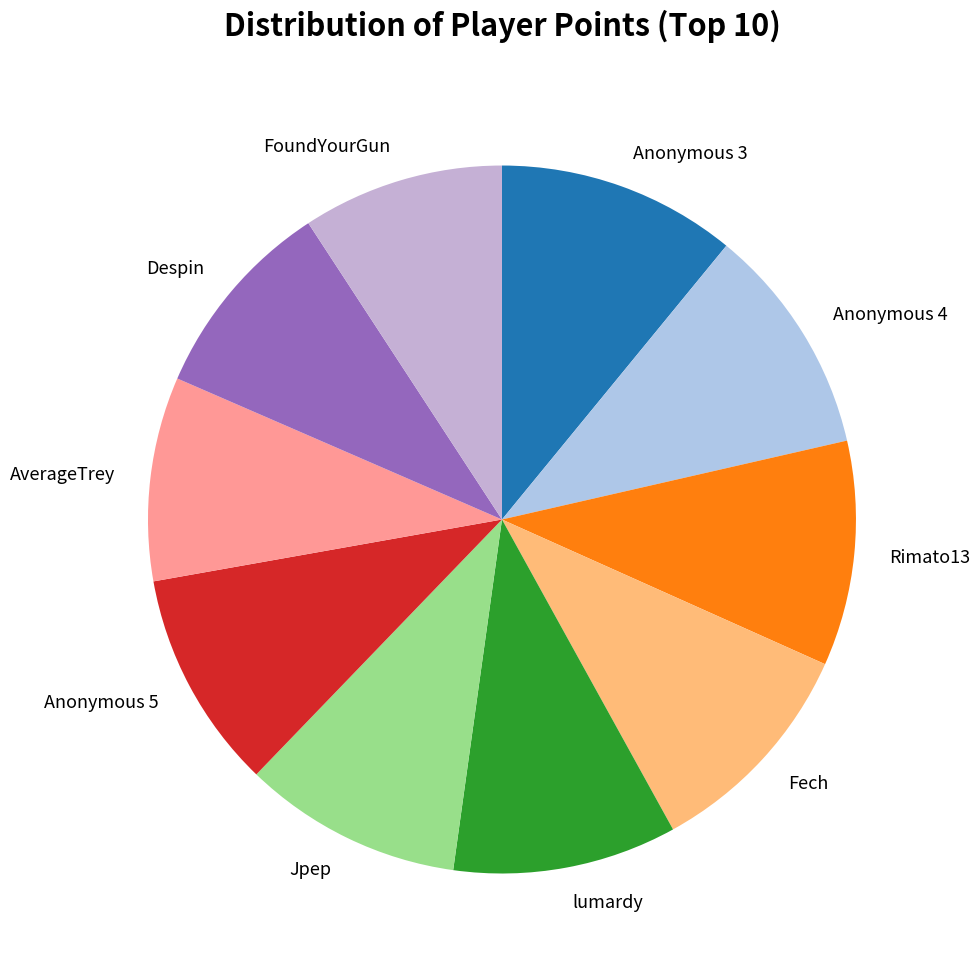

Does Anonymous 5 represent more than half of the total?

No